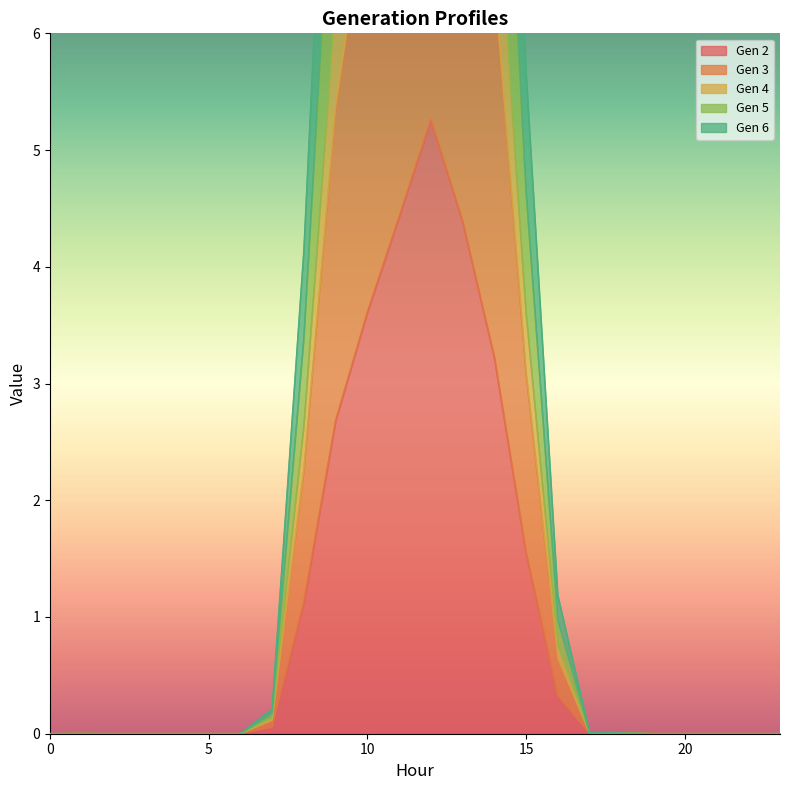

Which series has the largest total across all categories?

Gen 3